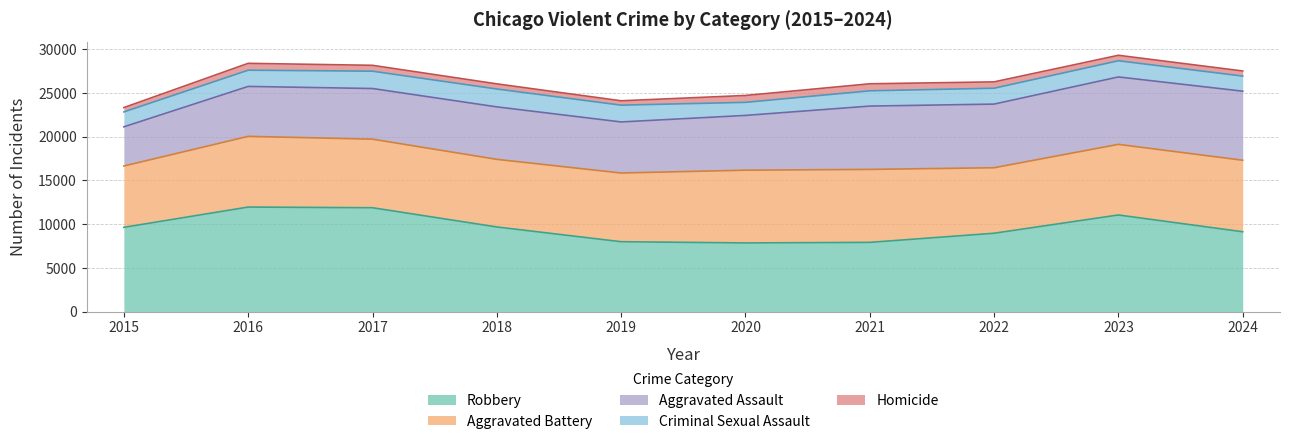

Does the chart have visible grid lines?

Yes